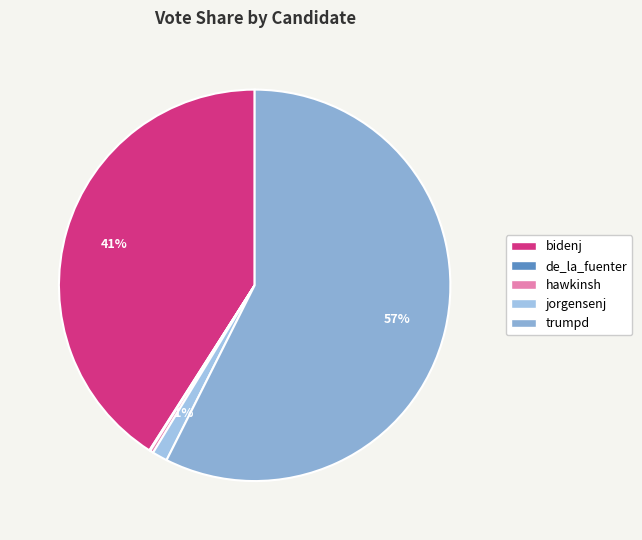

Is trumpd the majority of the pie?

Yes